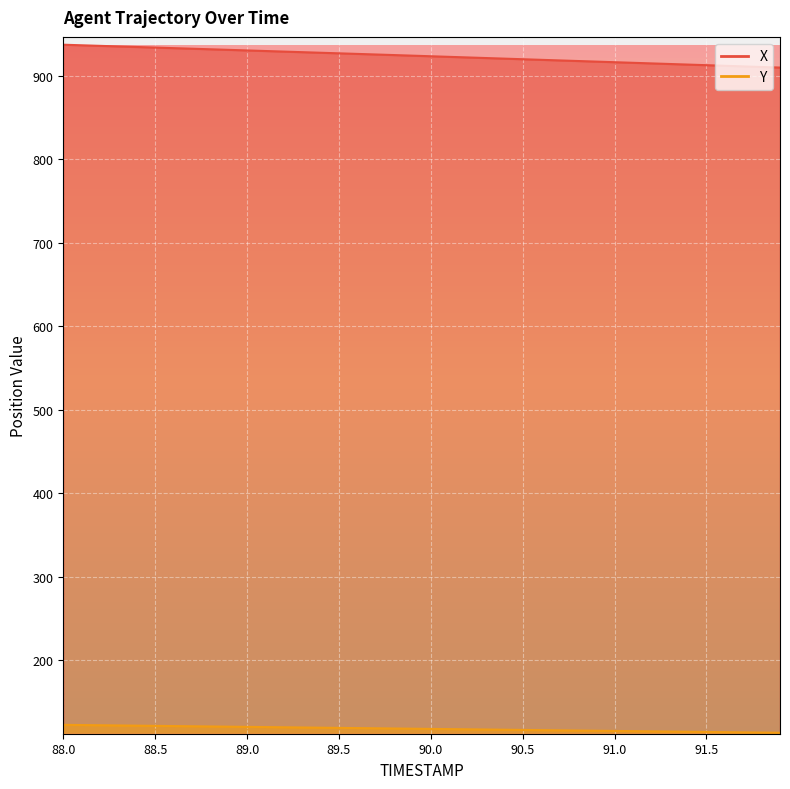

Reading right to left, extract all data points from this chart.

X: 909.6	910.3	911.0	911.7	912.4	913.1	913.8	914.6	915.3	916.0	916.7	917.4	918.1	918.8	919.5	920.3	921.0	921.7	922.4	923.1	923.8	924.5	925.2	925.9	926.6	927.3	928.0	928.7	929.4	930.1	930.8	931.5	932.1	932.8	933.5	934.2	934.9	935.5	936.2	936.9
Y: 113.4	113.6	113.9	114.1	114.3	114.6	114.8	115.1	115.3	115.6	115.8	116.0	116.3	116.5	116.8	117.0	117.3	117.5	117.8	118.0	118.2	118.5	118.7	119.0	119.2	119.5	119.7	119.9	120.2	120.4	120.7	120.9	121.2	121.4	121.6	121.9	122.1	122.4	122.6	122.9